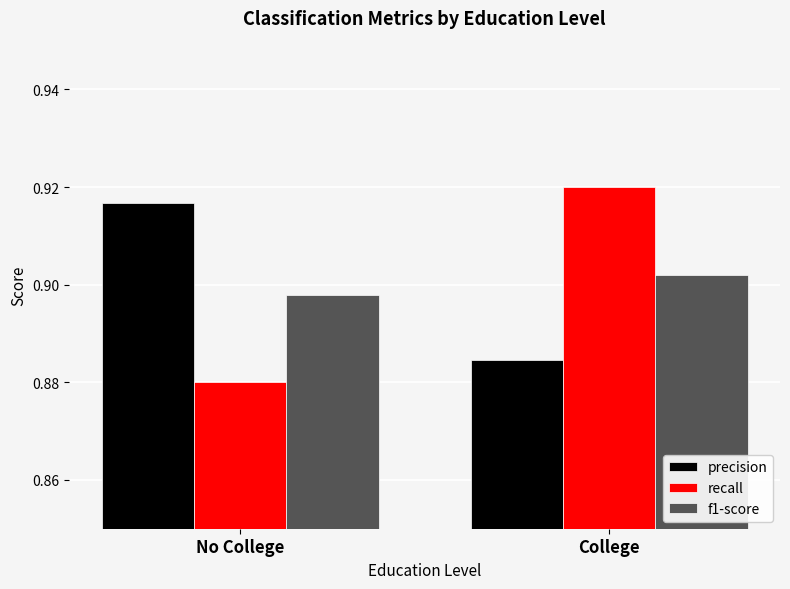

Is the value of f1-score at College greater than the value of precision at No College?

No